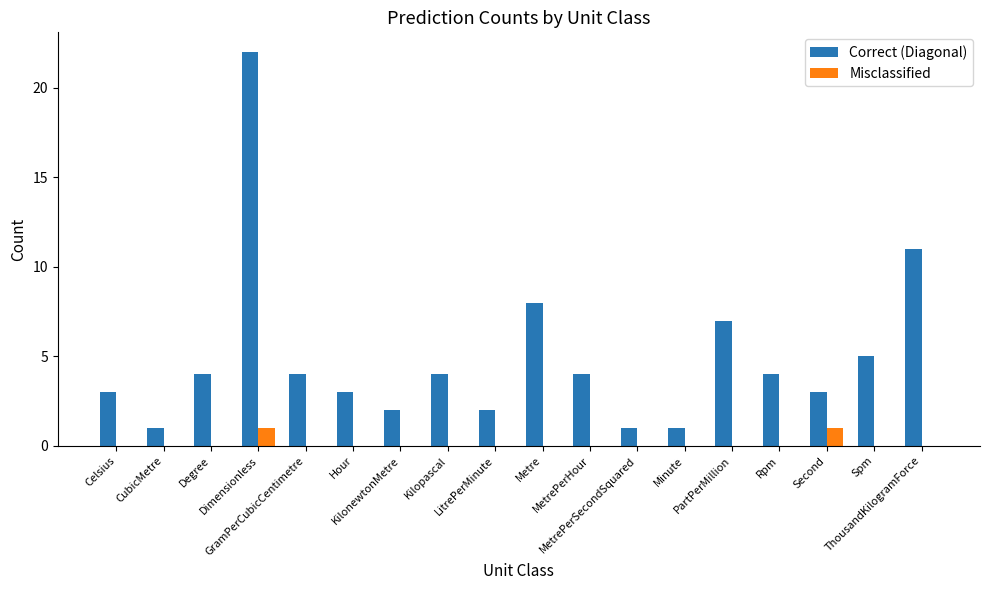

Which category has the highest value across all series?

Dimensionless